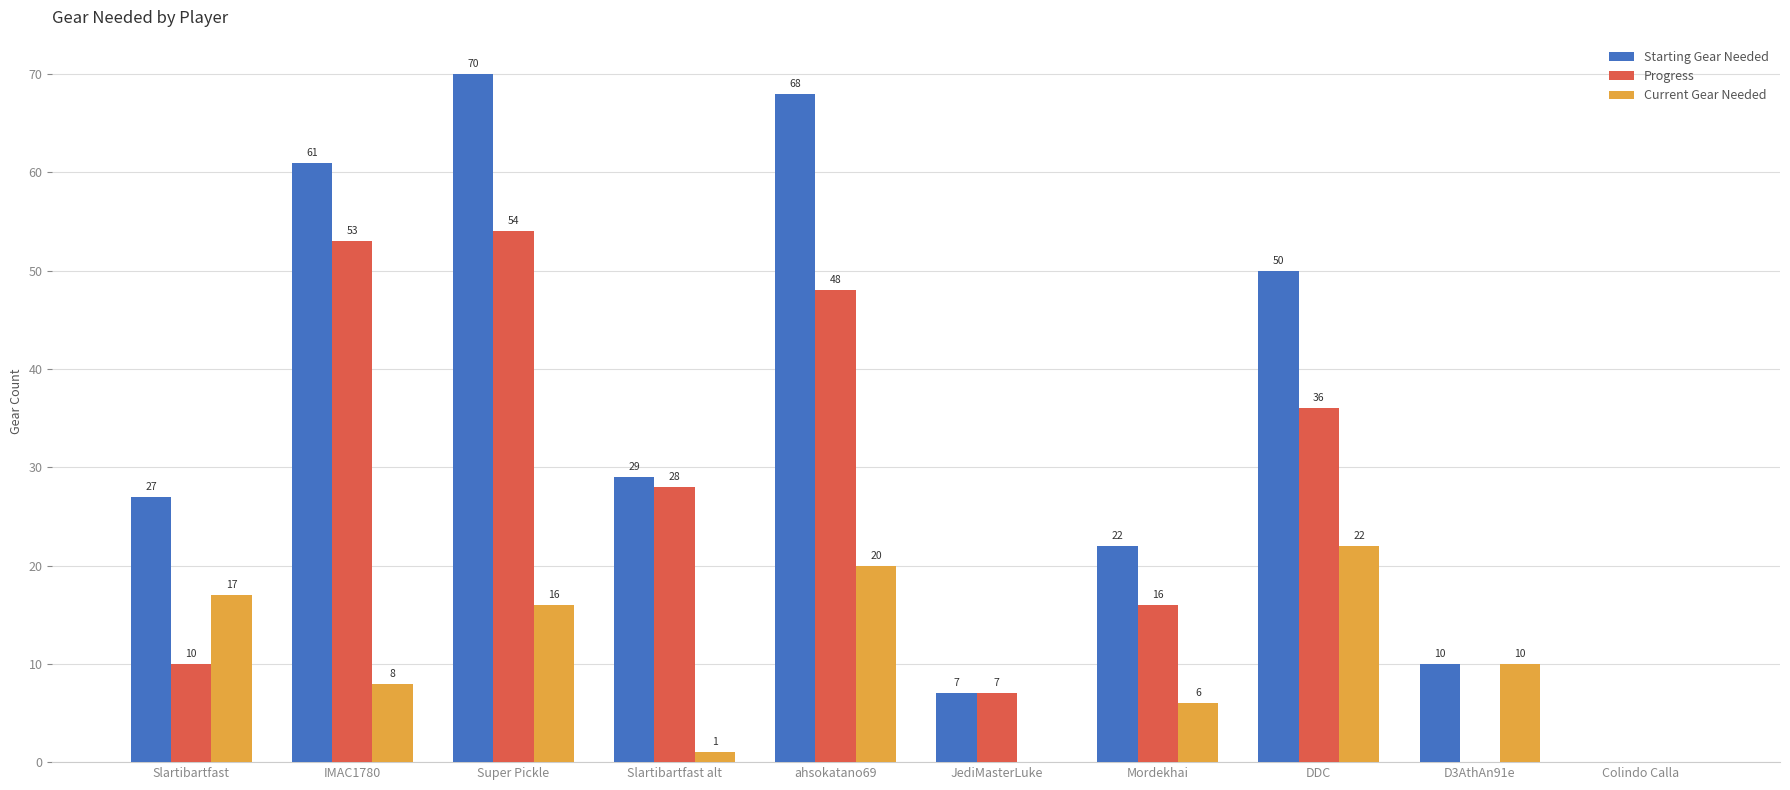

At which label is Current Gear Needed closest to 11?

D3AthAn91e